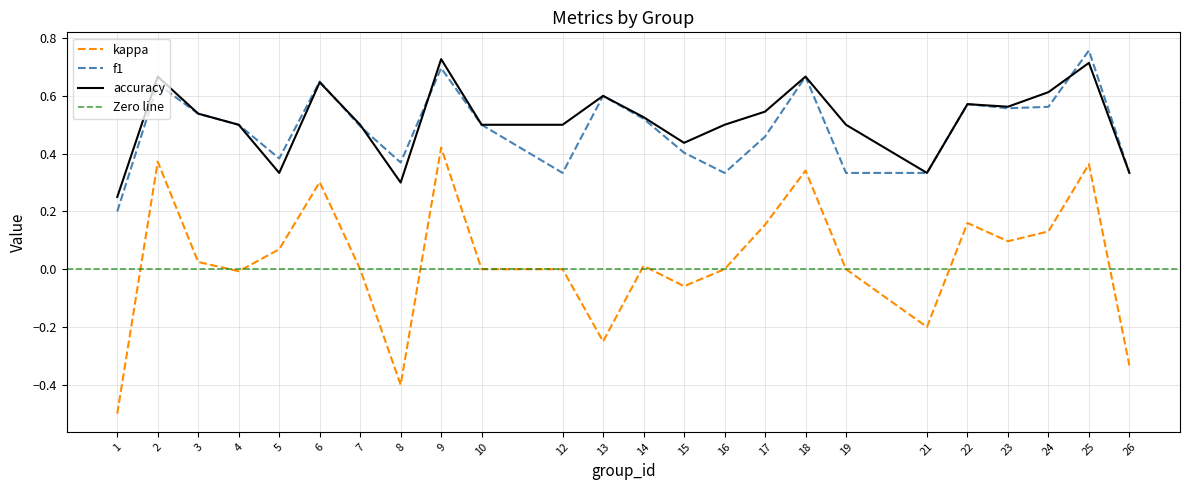

True or false: kappa and accuracy intersect in this chart.

False